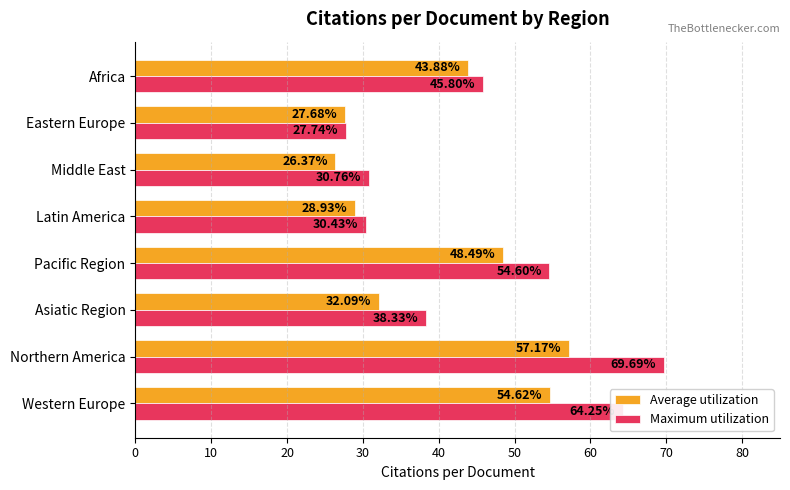

What is the difference between the highest and lowest values at Middle East?

4.4